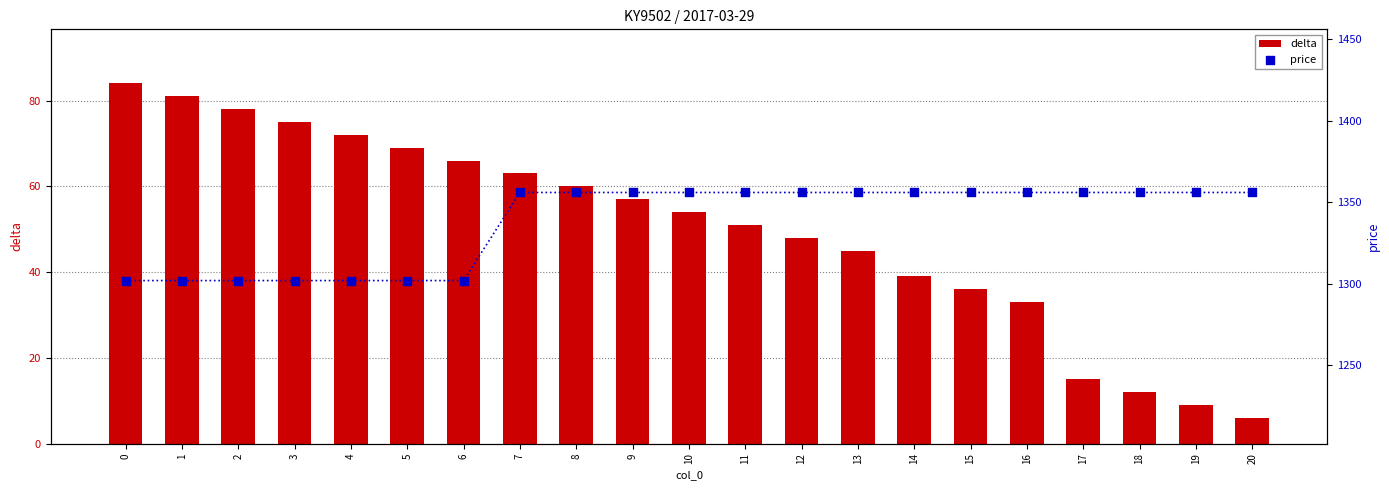

Is the value of price at 1 greater than the value of delta at 5?

Yes